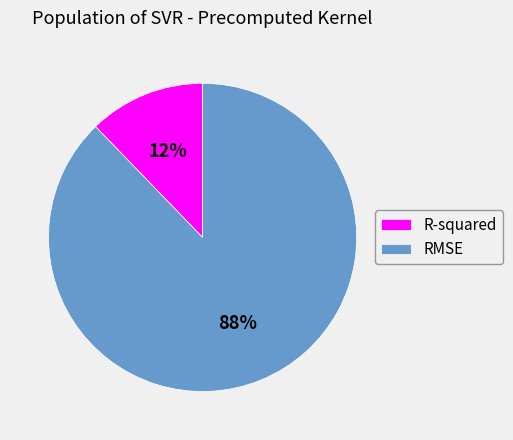

Is it true that R-squared is 12% of the pie?

True